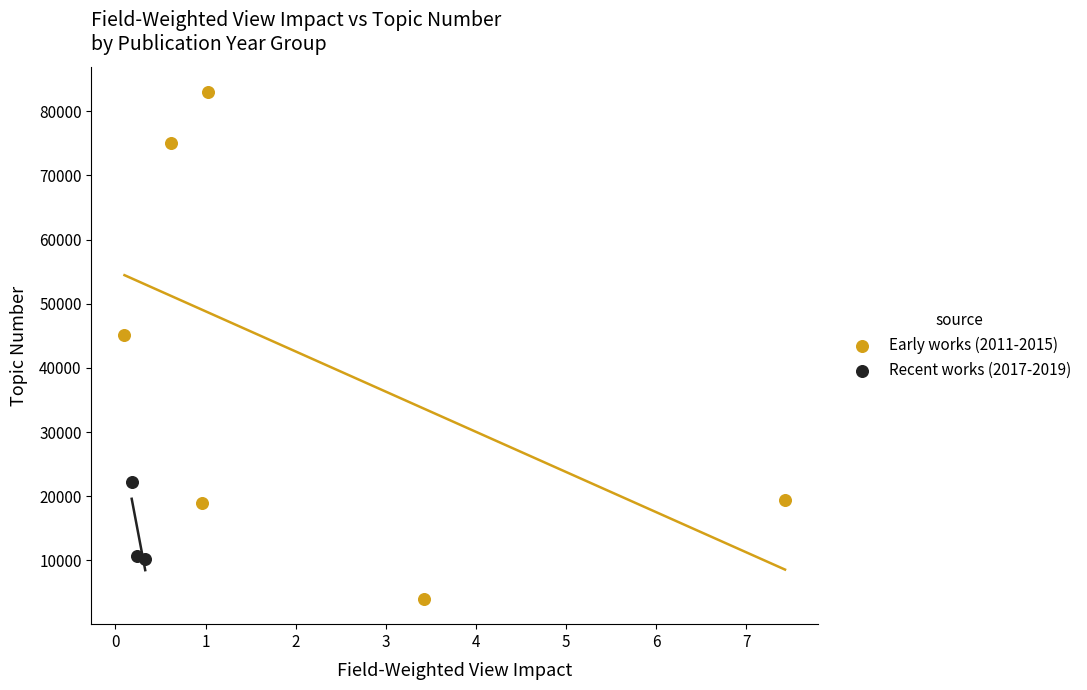

Which series has the widest spread of Y values?

Early works (2011-2015)